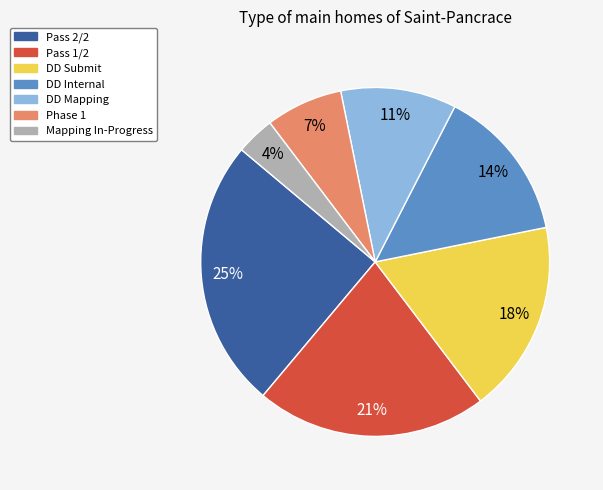

The Phase 1 slice represents 15% of the pie. True or false?

False